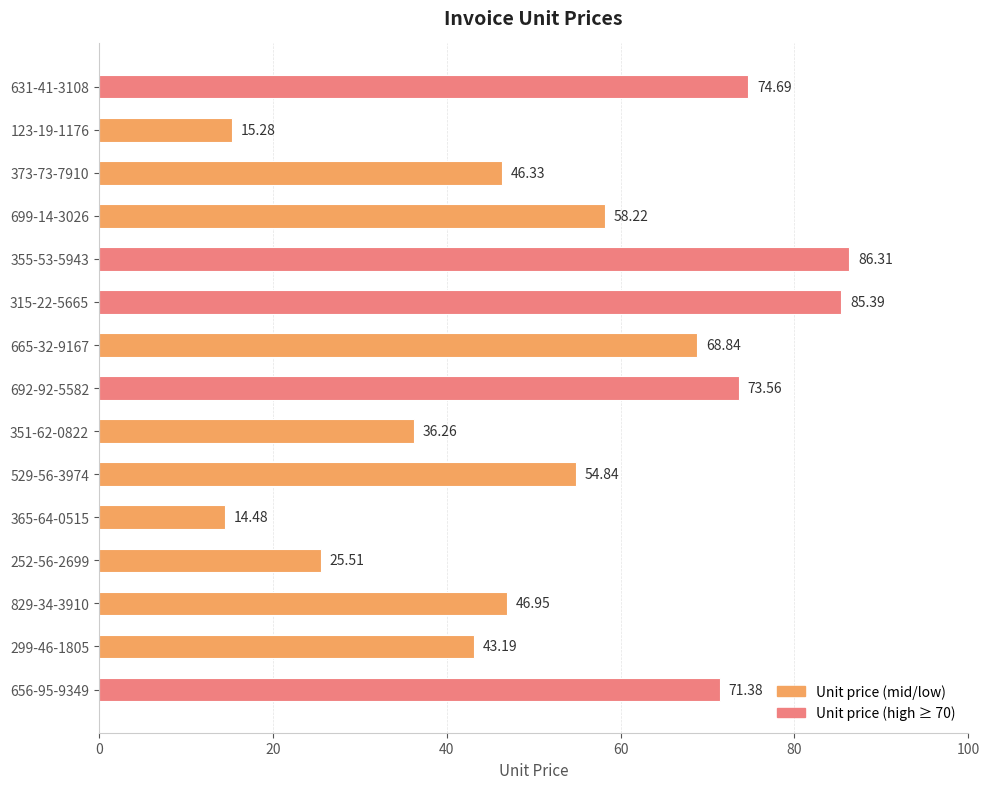

How many bars are there in total?

15